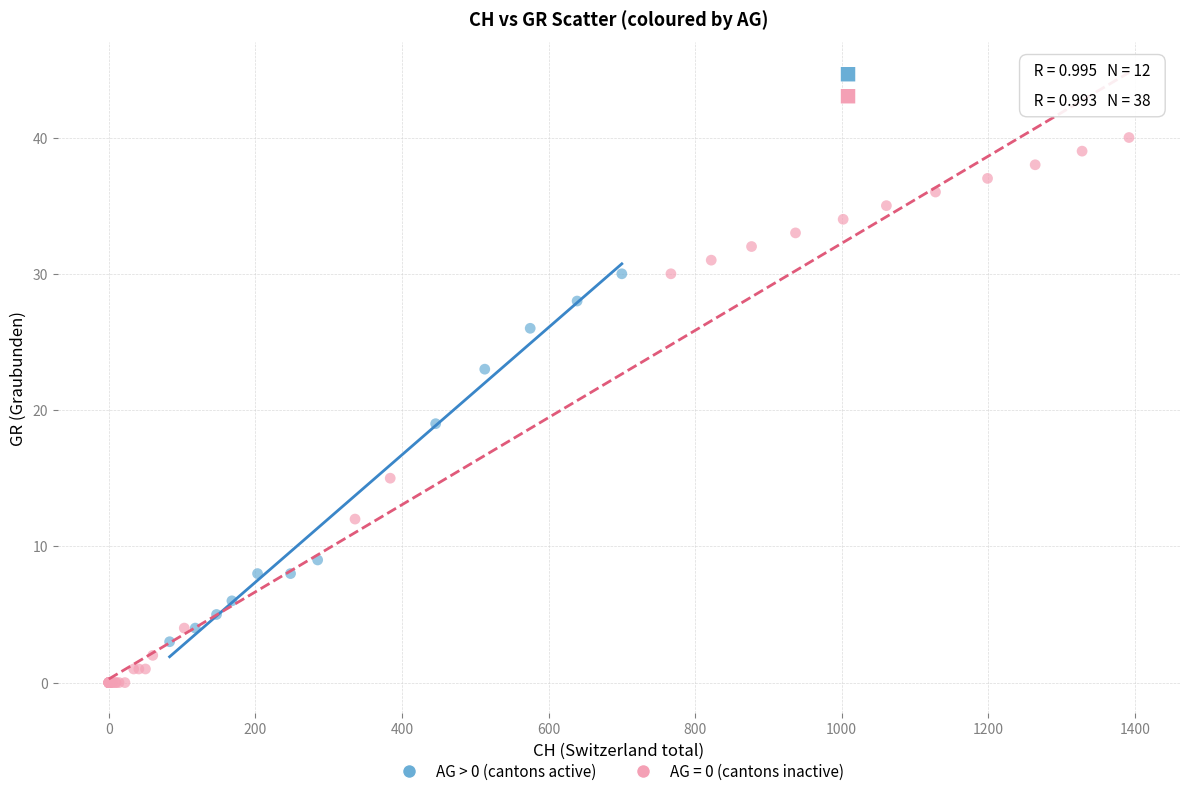

Which series contains the highest Y value?

AG = 0 (cantons inactive)